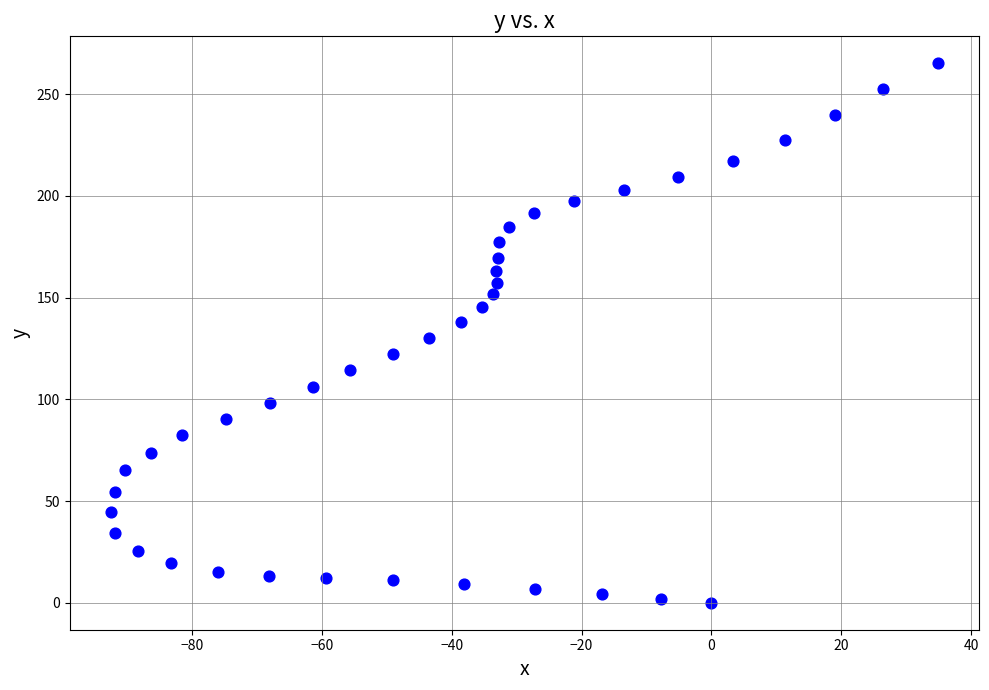

What is the range of Y values (max minus min)?

265.1